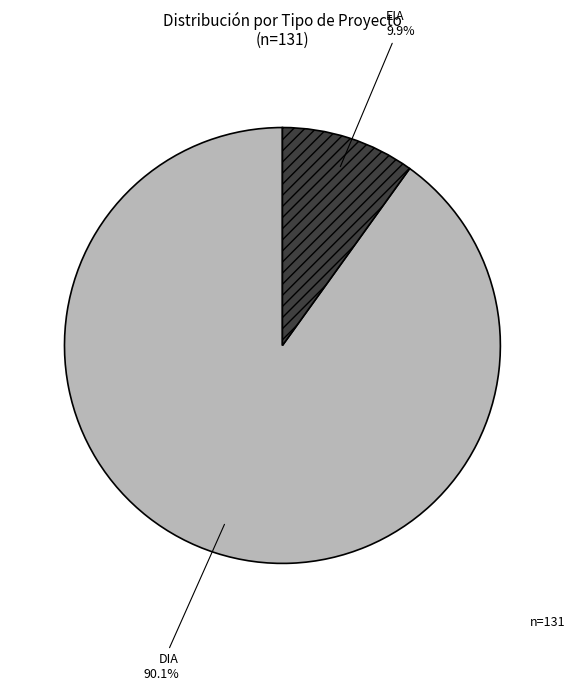

Does any single category account for the majority?

Yes